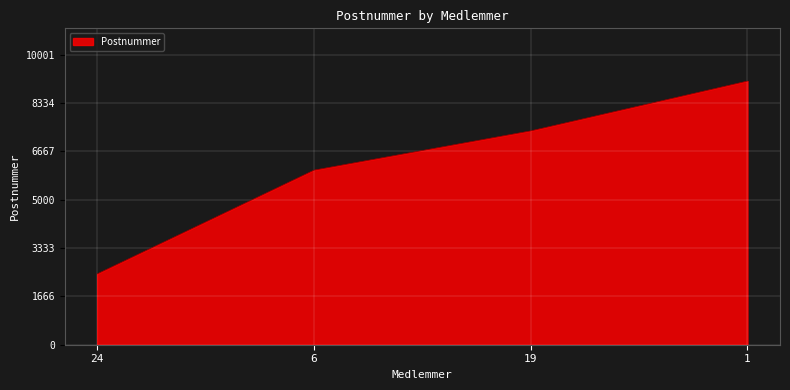

What is the difference between the second highest and minimum values?

4931